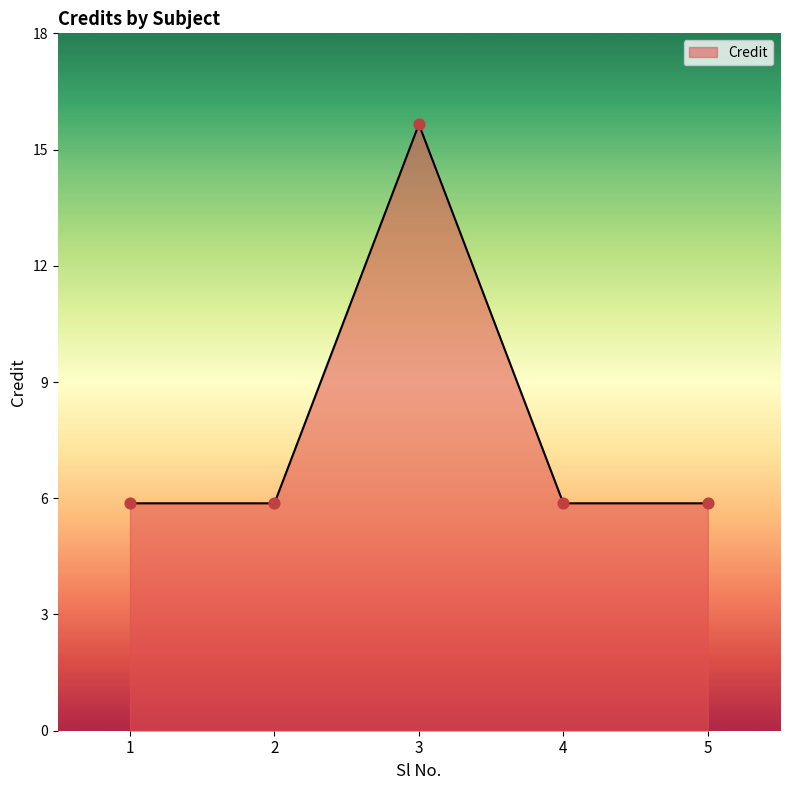

What is the ratio of the value at 1 to the value at 4?

1.0